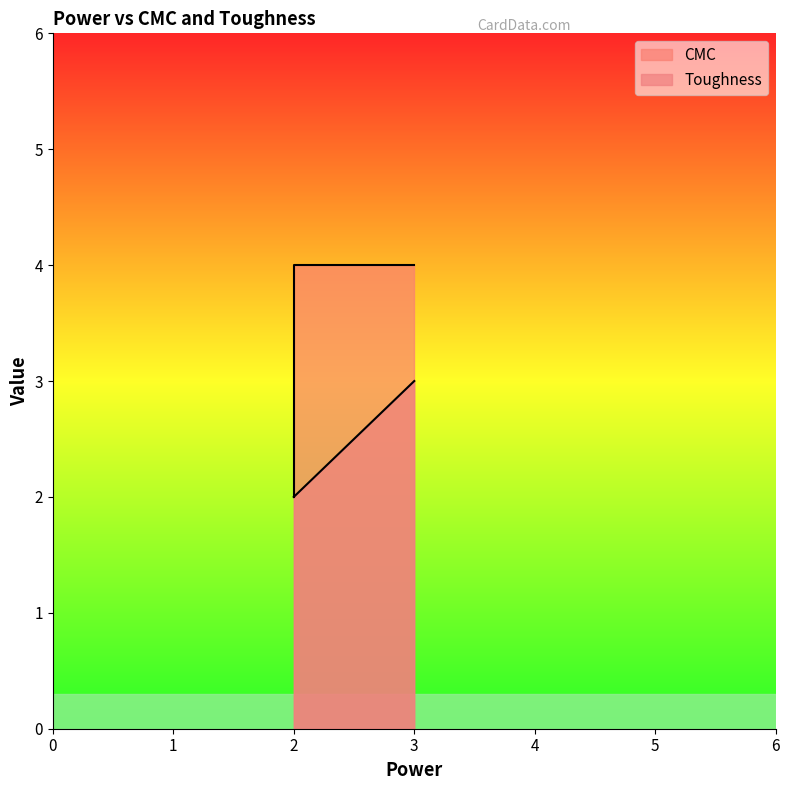

What is the average value?

3